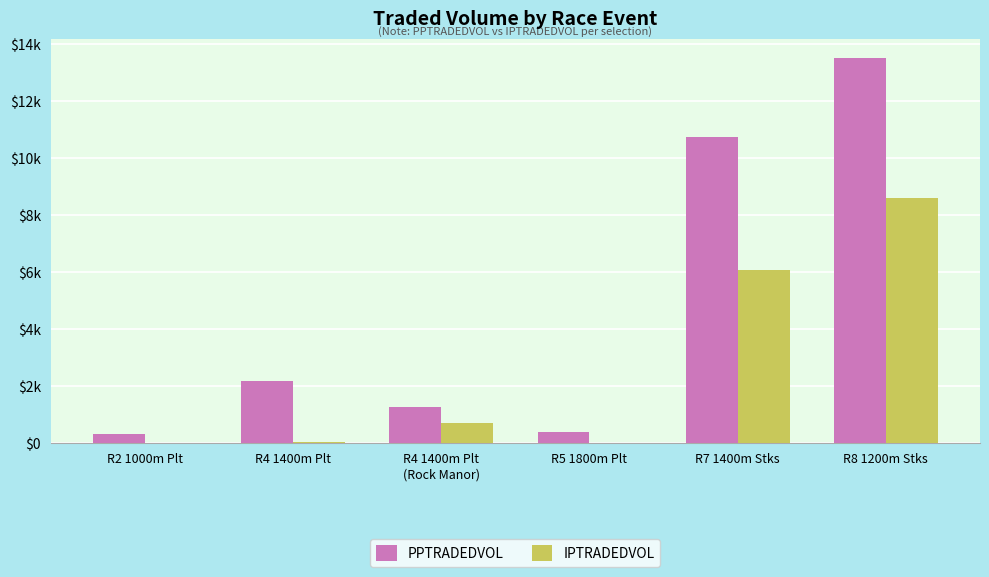

Does the chart contain stacked bars?

No